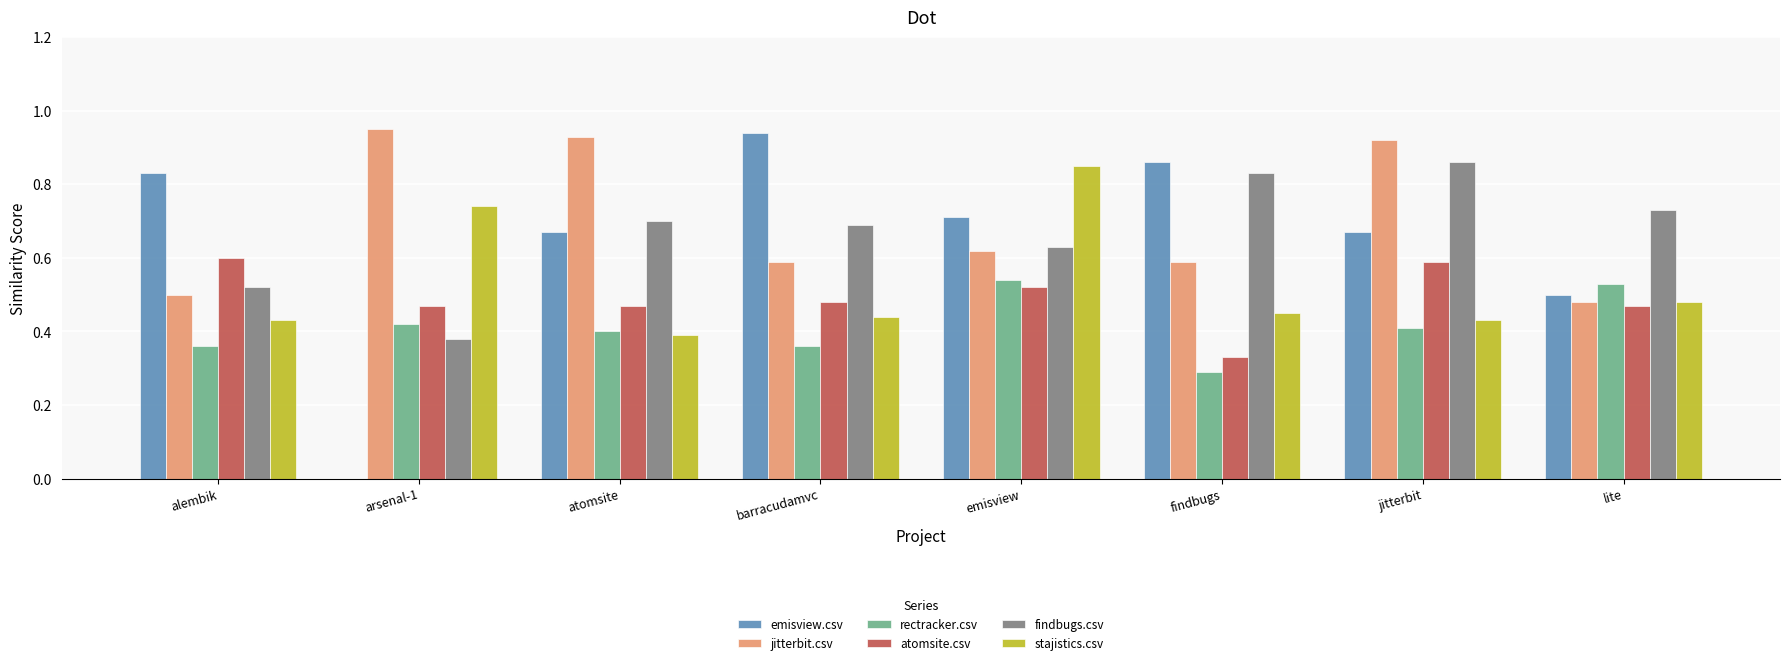

Are the bars horizontal?

No